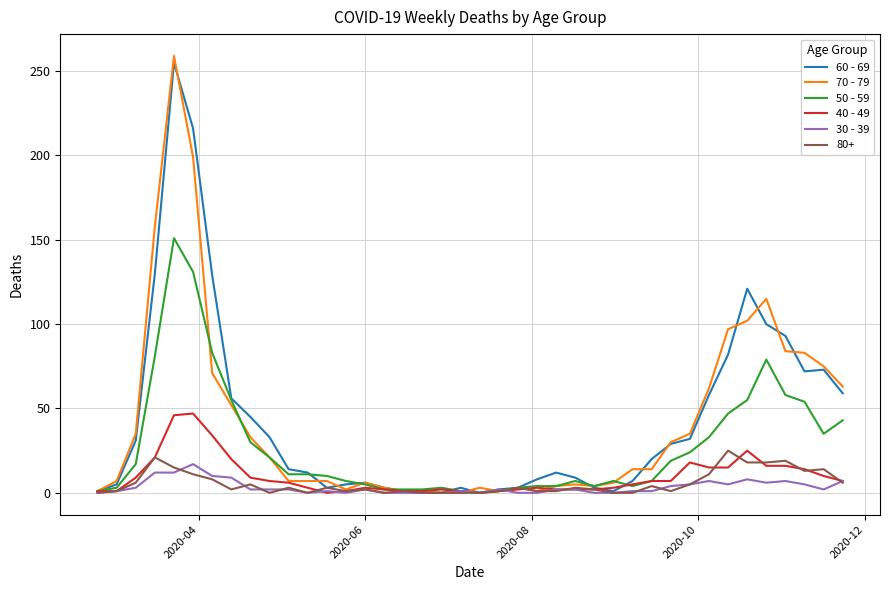

Which series has the widest spread of values?

70 - 79